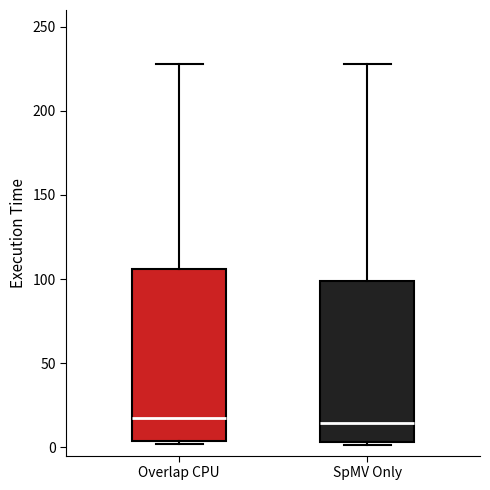

Where is the lower edge of the box for SpMV Only on the y-axis? The values are not printed on the chart, so give them approximately, as read against the axis.

5